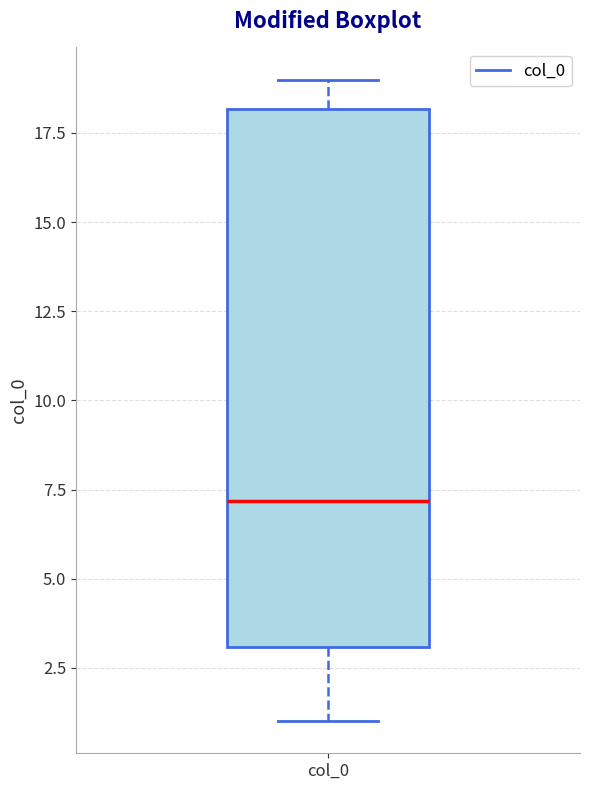

Transcribe this box plot: give where the median line is, the range the box spans, and where the two whiskers end, as read against the y-axis. The values are not printed on the chart, so give them approximately, as read against the axis.

median 7, box 3 to 18, whiskers 1 to 19